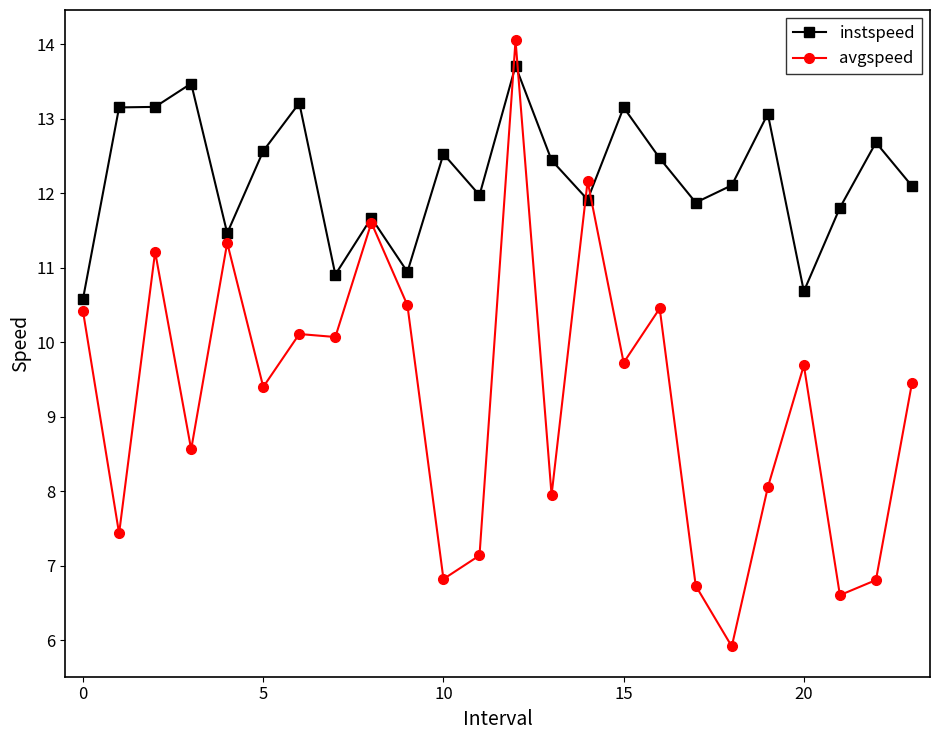

True or false: instspeed has more than 1 interior local peaks.

True